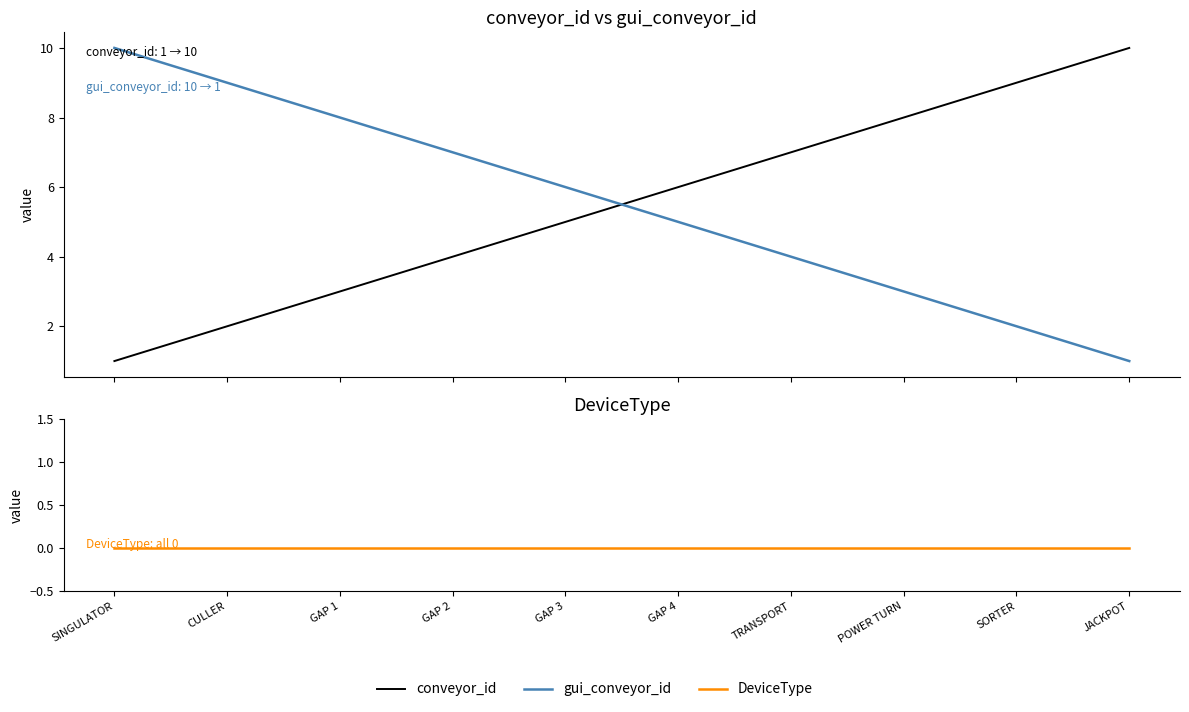

What is the maximum value for conveyor_id?

10